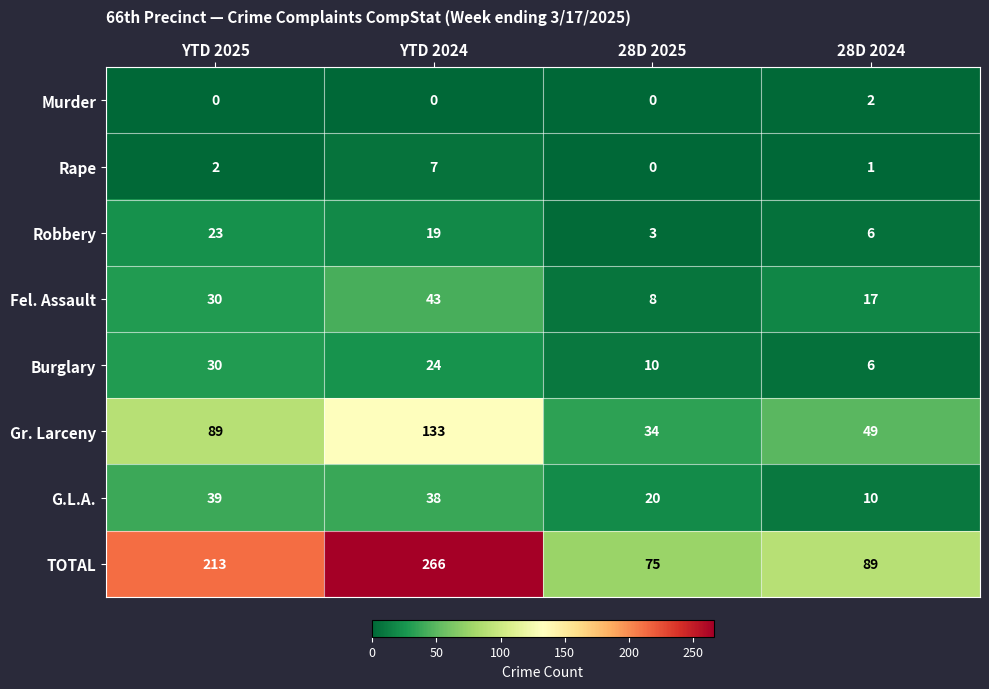

What is the highest value of the Robbery series?

23